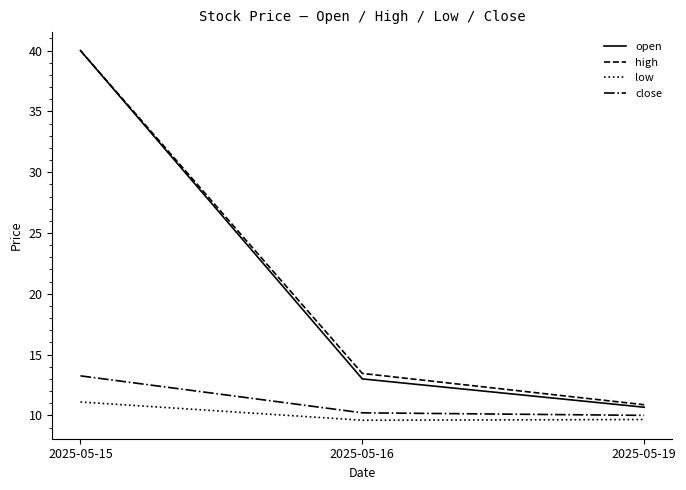

At which label does open reach its peak?

2025-05-15